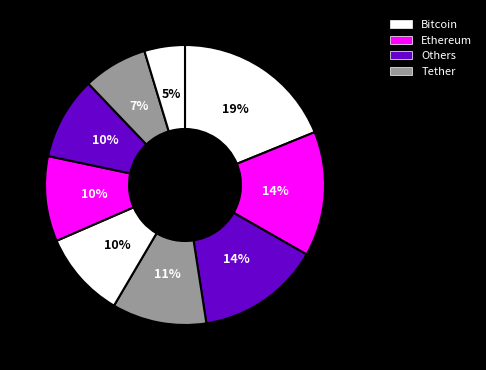

Count the number of slices in the pie.

9